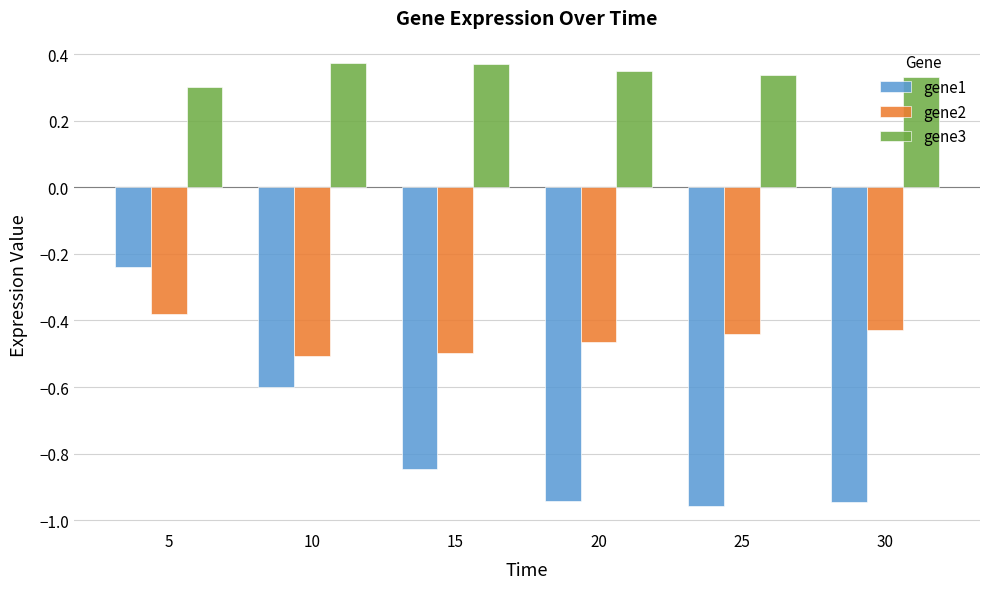

What is the sum of the gene1 values at 10 and 20?

-1.5